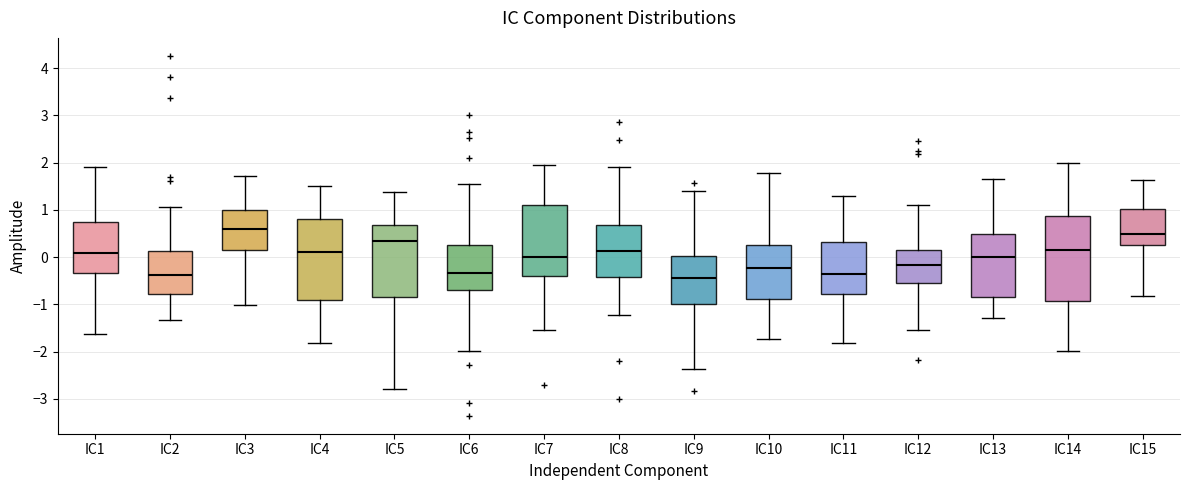

Reading left to right, transcribe this box plot: for each box, give where its median line is, the range the box spans, and where its two whiskers end, as read against the y-axis. The values are not printed on the chart, so give them approximately, as read against the axis.

IC1: median 0.1, box -0.3 to 0.8, whiskers -1.6 to 1.9
IC2: median -0.4, box -0.8 to 0.1, whiskers -1.3 to 1.1
IC3: median 0.6, box 0.1 to 1.0, whiskers -1.0 to 1.7
IC4: median 0.1, box -0.9 to 0.8, whiskers -1.8 to 1.5
IC5: median 0.3, box -0.8 to 0.7, whiskers -2.8 to 1.4
IC6: median -0.3, box -0.7 to 0.3, whiskers -2.0 to 1.5
IC7: median 0.0, box -0.4 to 1.1, whiskers -1.6 to 2.0
IC8: median 0.1, box -0.4 to 0.7, whiskers -1.2 to 1.9
IC9: median -0.4, box -1.0 to 0.0, whiskers -2.4 to 1.4
IC10: median -0.2, box -0.9 to 0.3, whiskers -1.7 to 1.8
IC11: median -0.4, box -0.8 to 0.3, whiskers -1.8 to 1.3
IC12: median -0.2, box -0.6 to 0.2, whiskers -1.5 to 1.1
IC13: median 0.0, box -0.8 to 0.5, whiskers -1.3 to 1.6
IC14: median 0.2, box -0.9 to 0.9, whiskers -2.0 to 2.0
IC15: median 0.5, box 0.3 to 1.0, whiskers -0.8 to 1.6